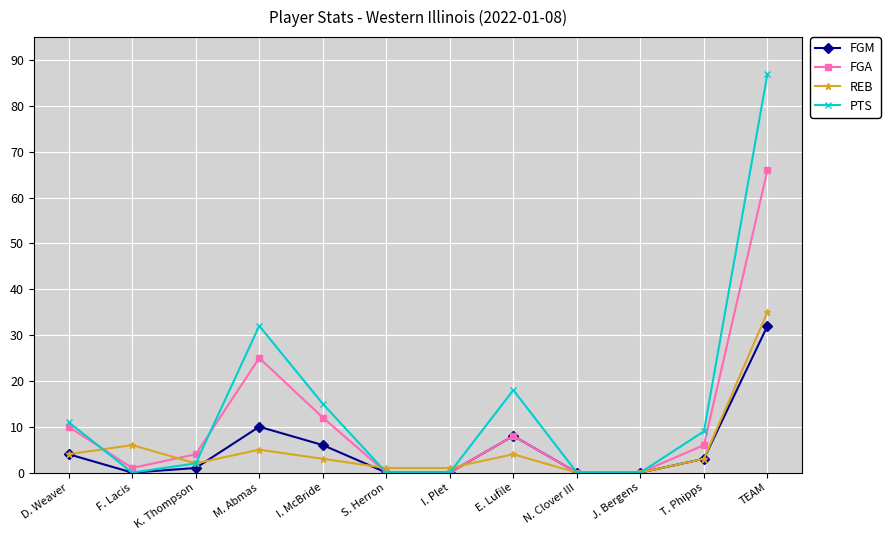

Which series has the largest range (max minus min)?

PTS